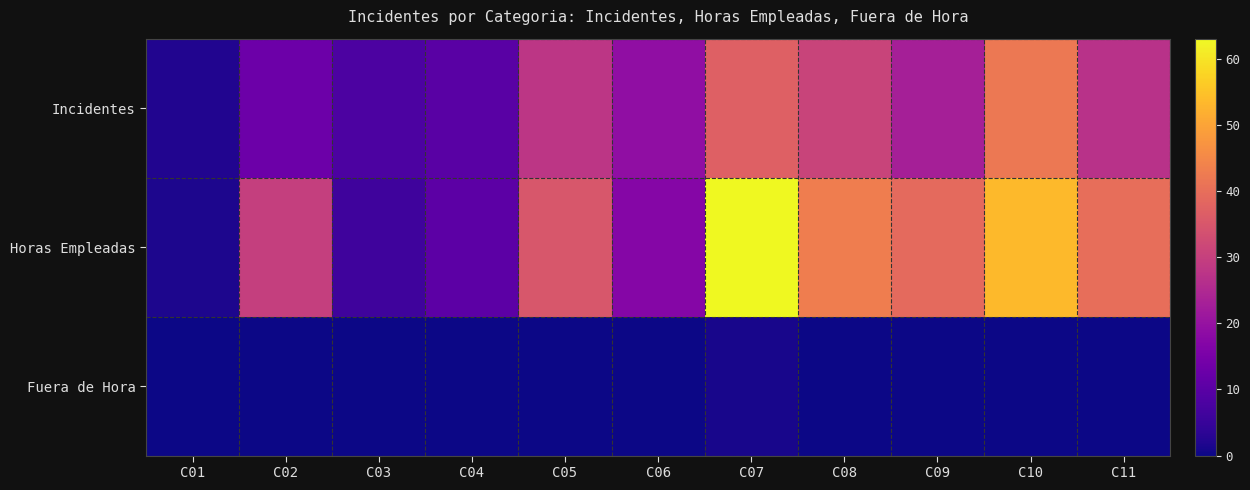

How many data points does each series have?

11